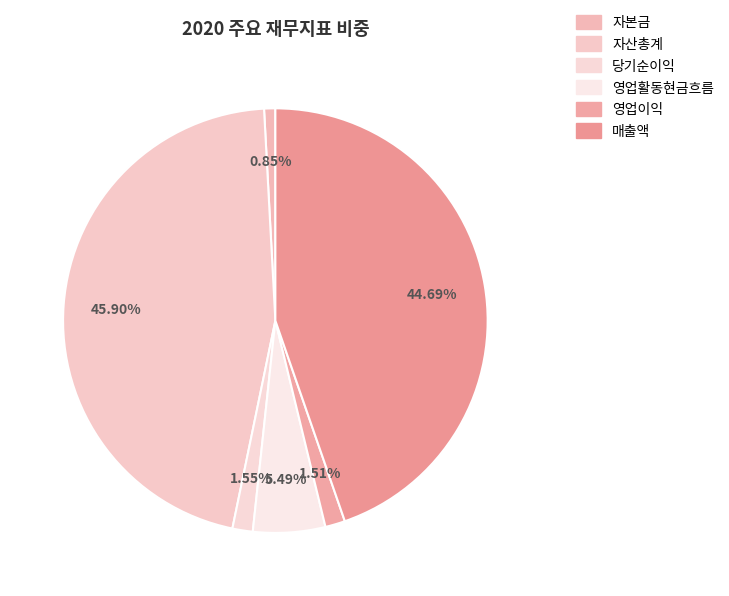

Which category has the smallest portion of the pie?

자본금